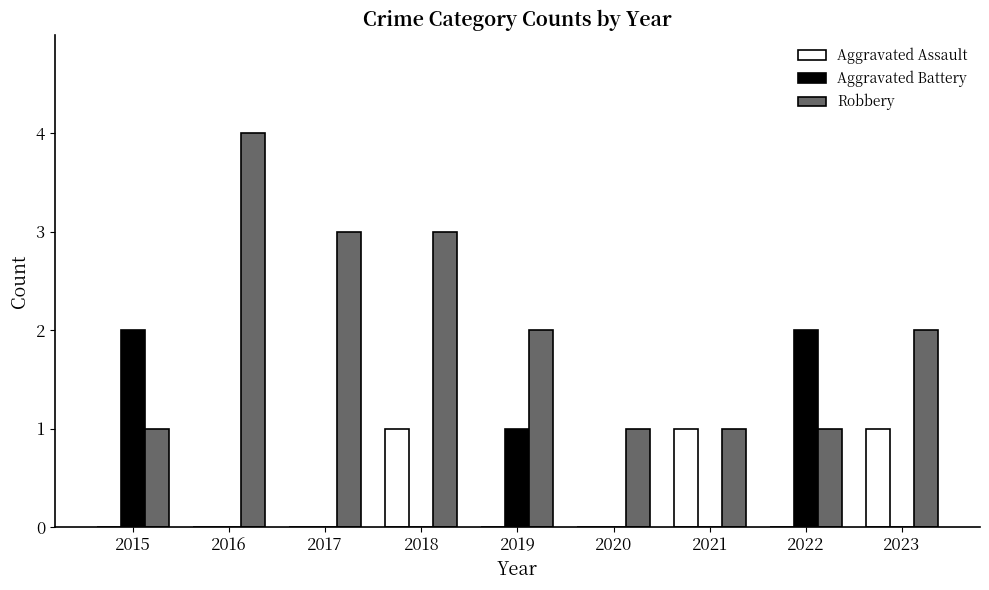

At which label does Robbery reach its peak?

2016